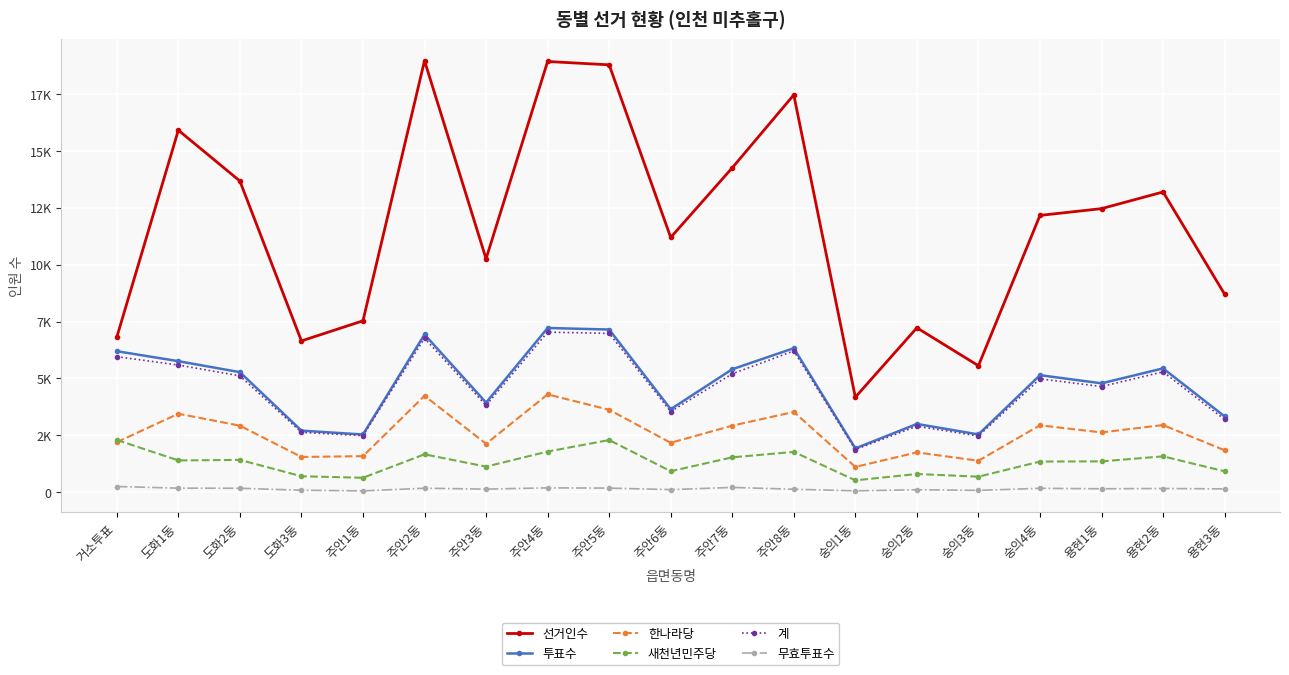

What is the sum of all 한나라당 values?

49100